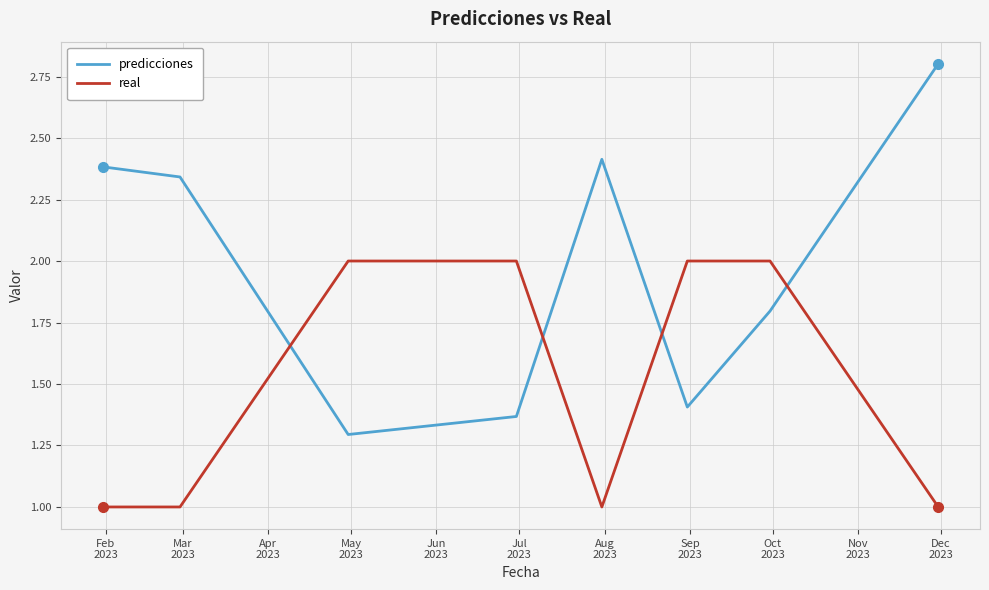

What is the difference between the maximum and minimum values in the predicciones series?

1.5